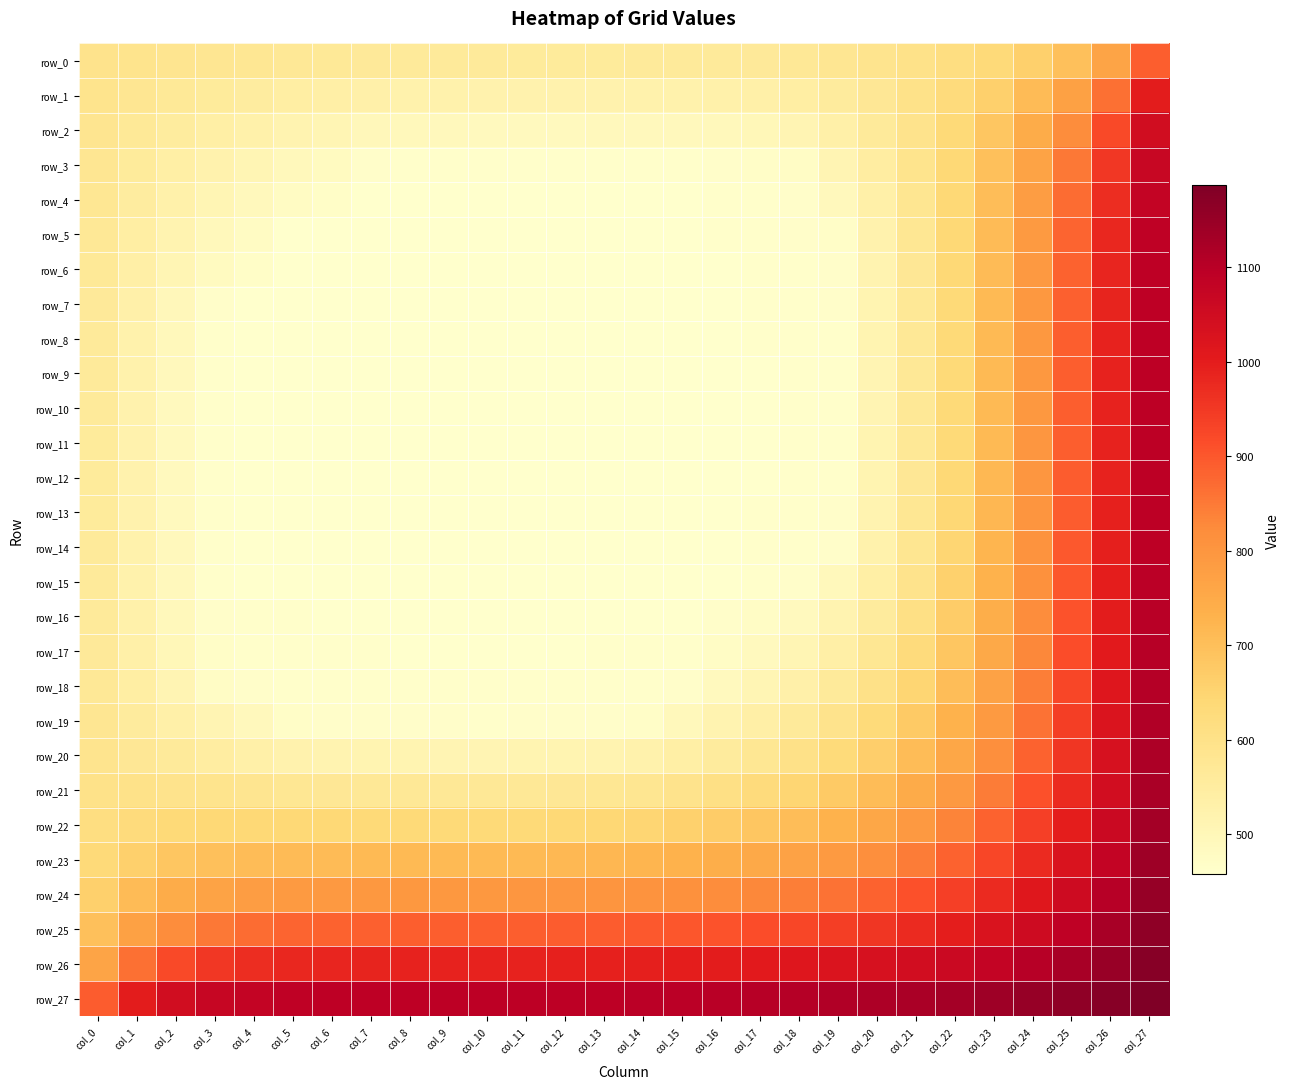

Is it true that row_15 equals 397.2 at col_24?

False